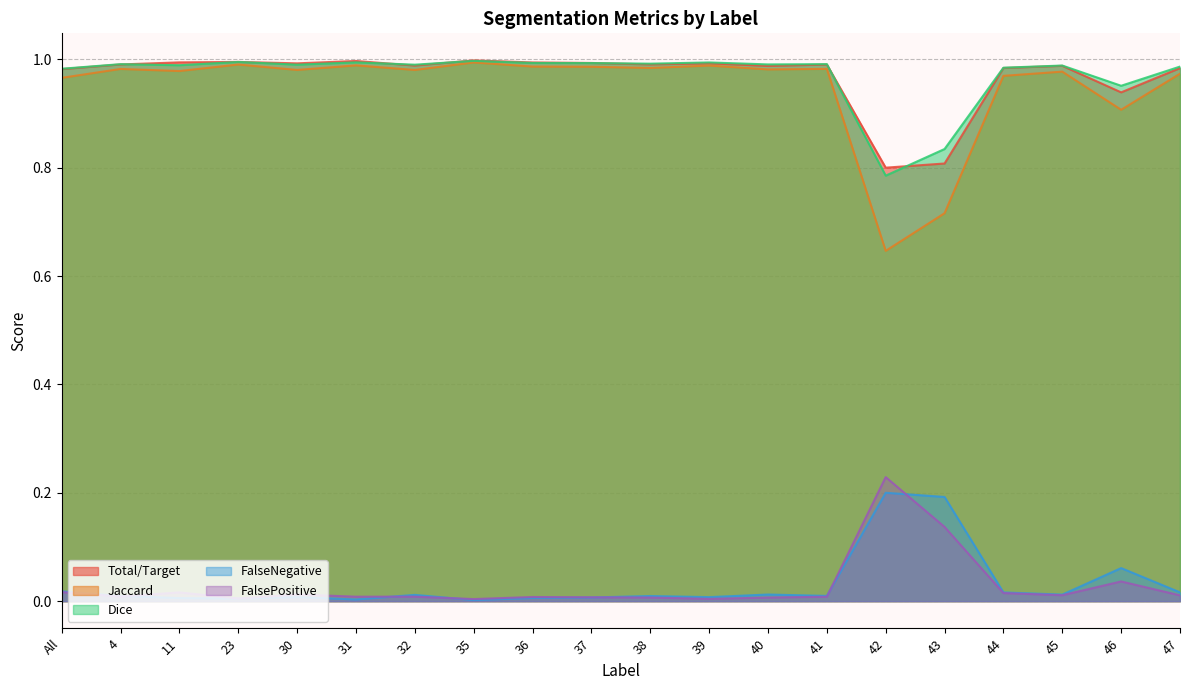

How many interior local peaks does the Dice series have?

7